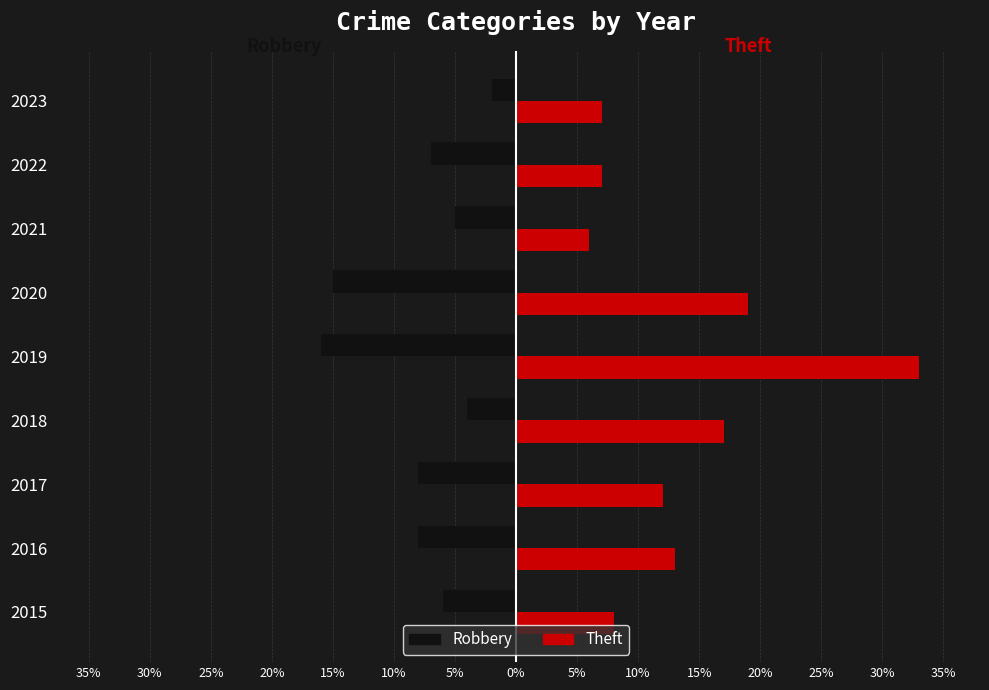

What are all the series names shown in the legend?

Robbery, Theft